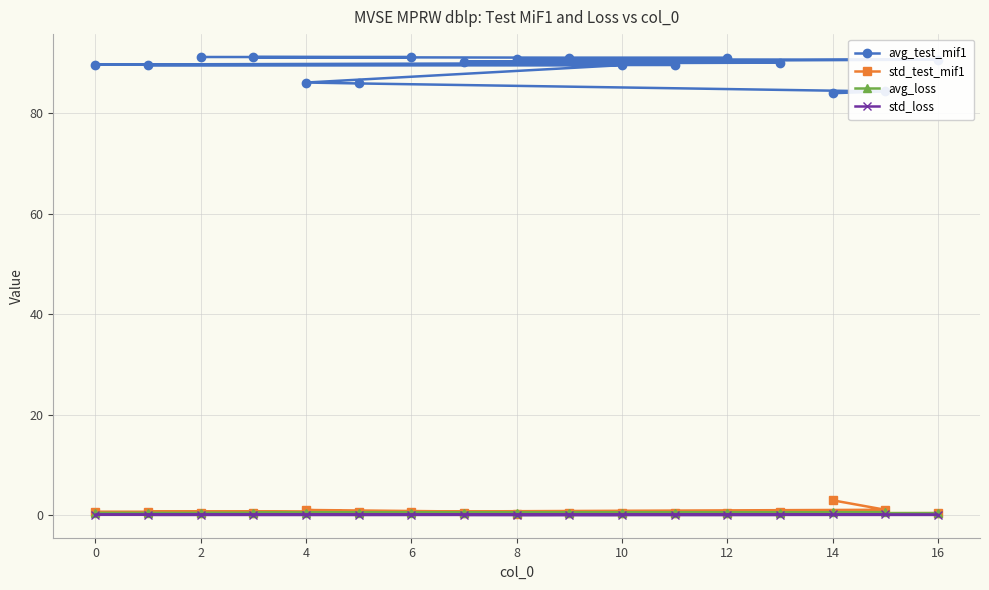

What is the minimum value for avg_test_mif1?

84.0